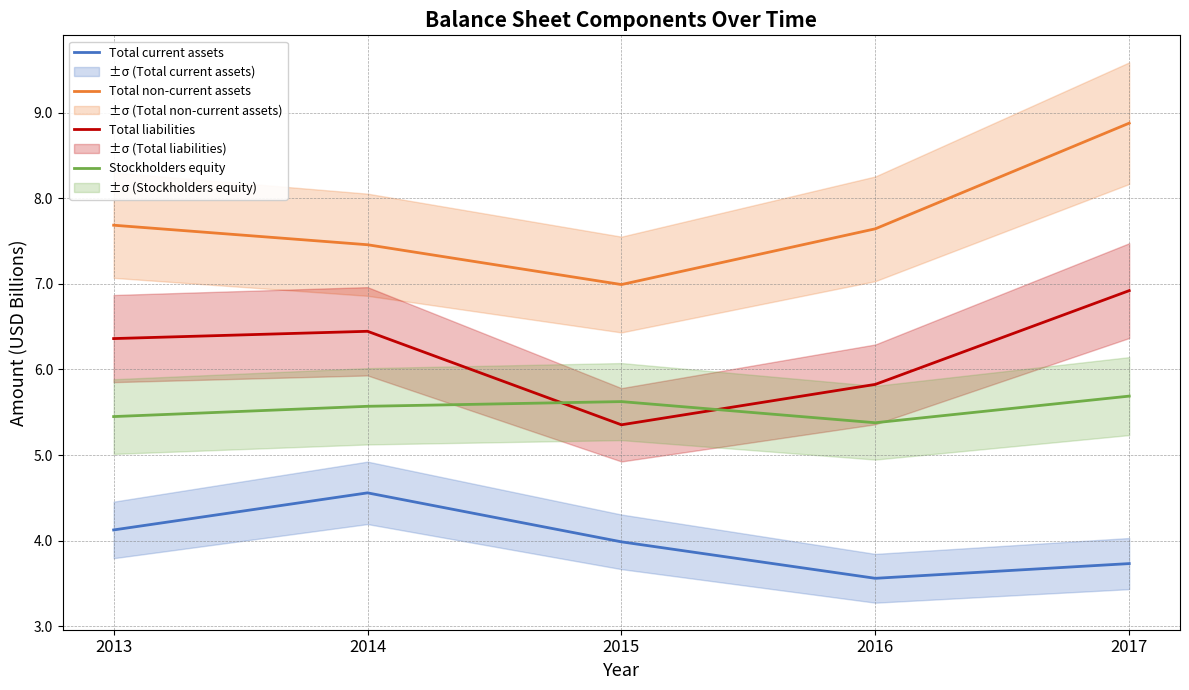

Where does the Total non-current assets series first go above 7?

2013